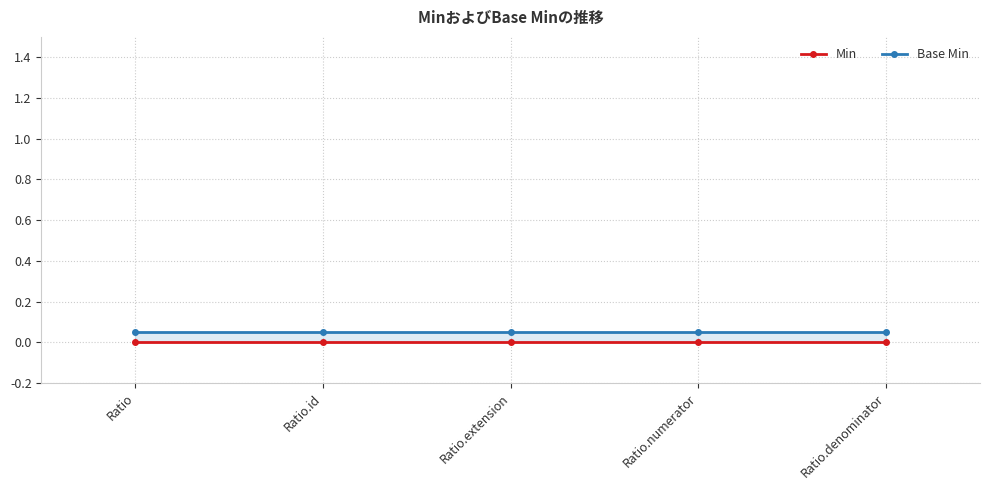

What is the maximum value shown in the chart?

0.1